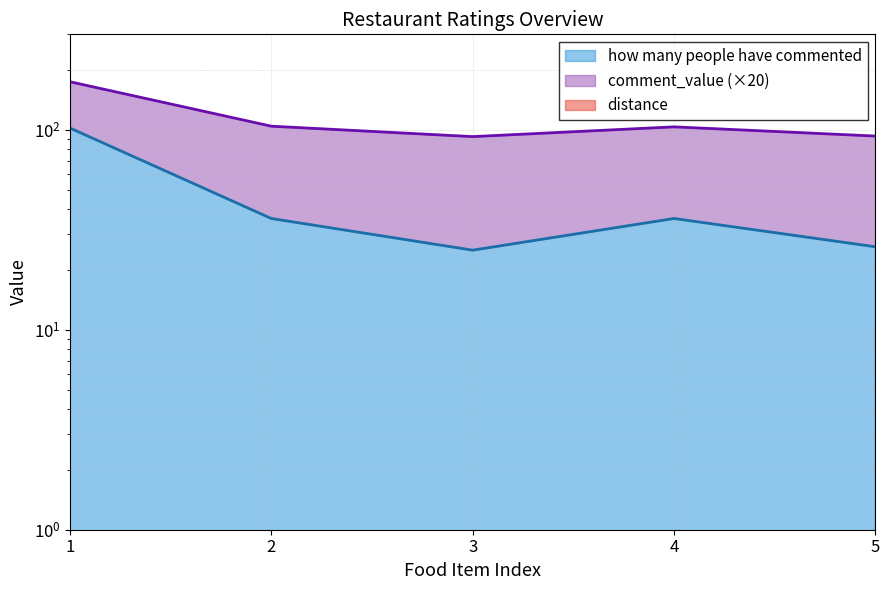

List the series in order of their overall mean, highest first.

comment_value, how many people have commented